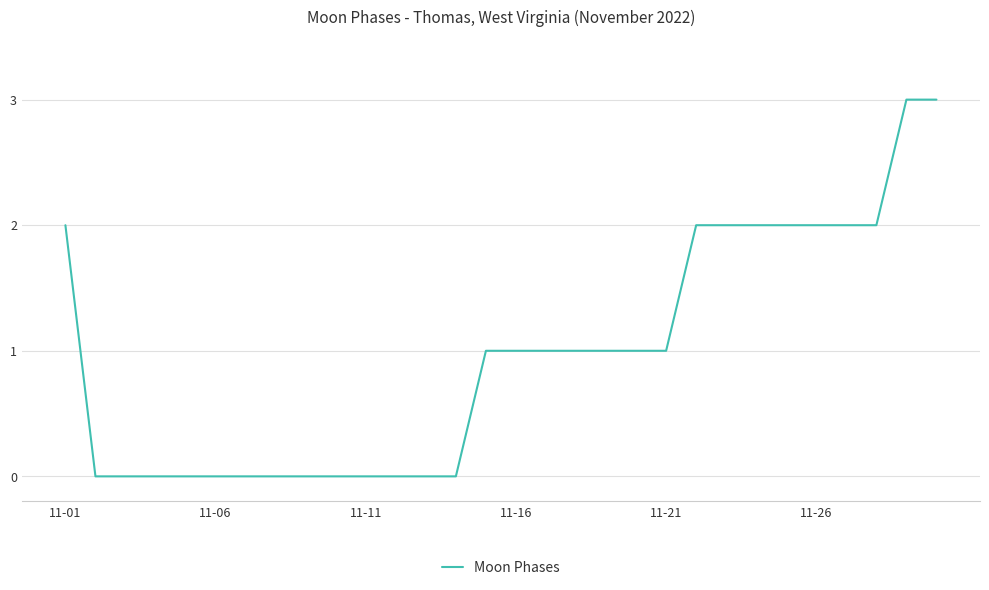

What is the maximum value shown in the chart?

3